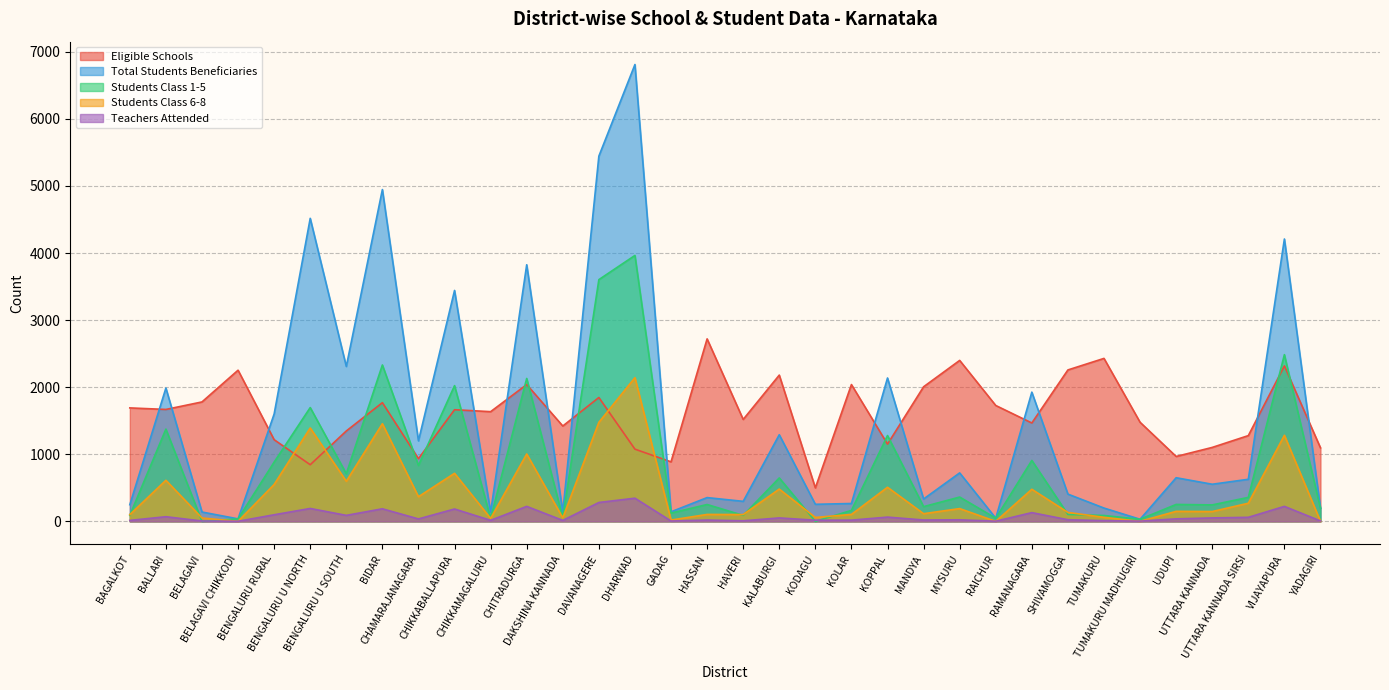

What is the label of the 29th point from the right?

BENGALURU U NORTH